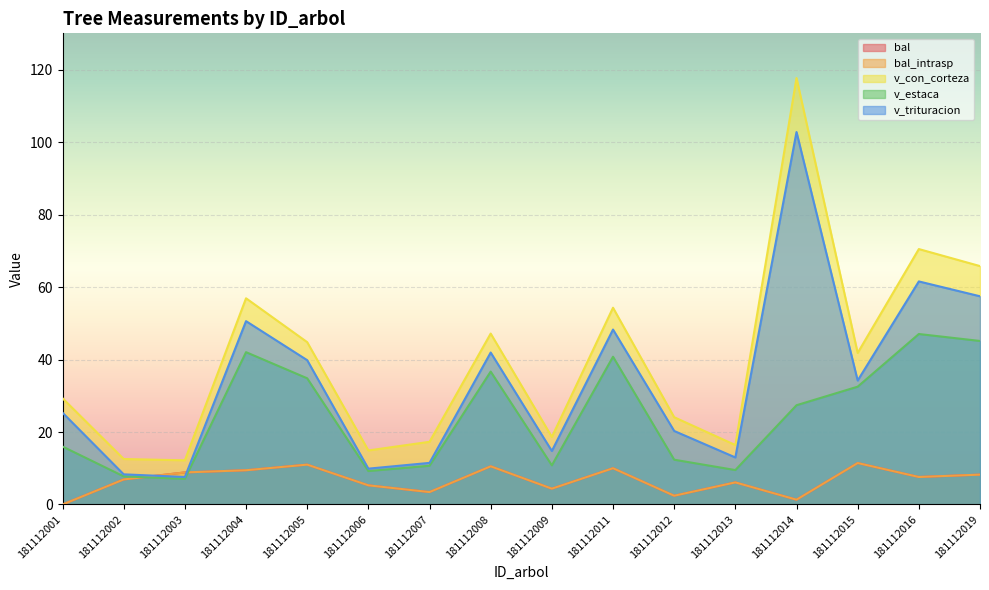

Between 181112001 and 181112003, which series saw the biggest shift?

v_trituracion